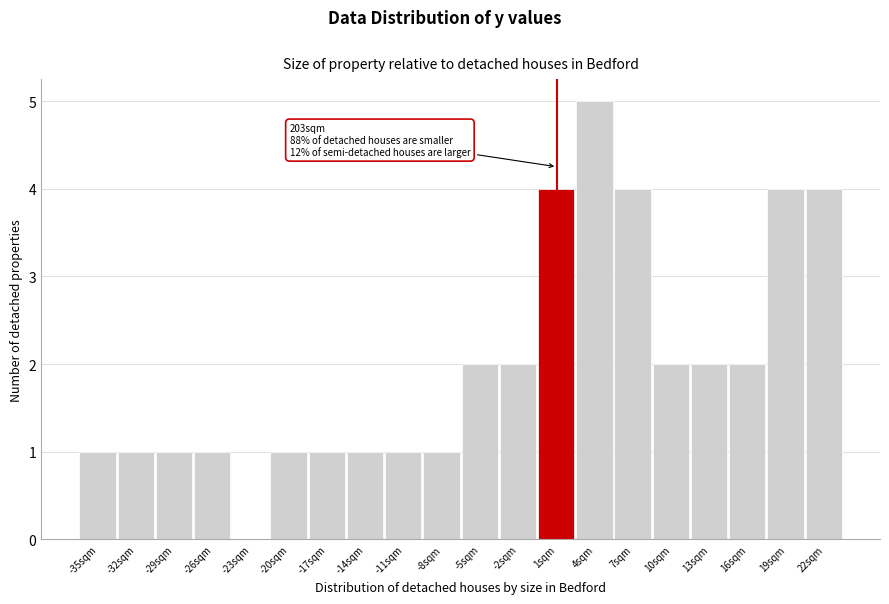

Which range on the x-axis has the tallest bar?

2.5 to 5.5